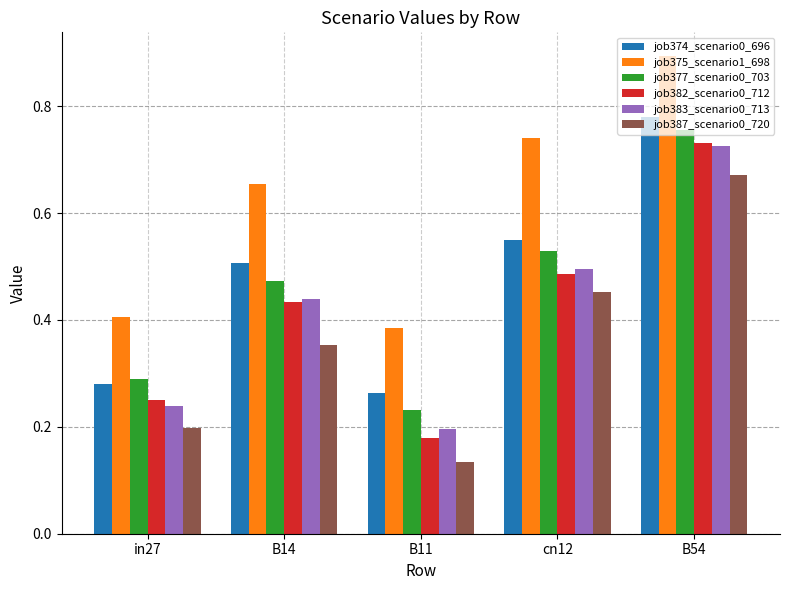

Which series has the widest spread of values?

job382_scenario0_712